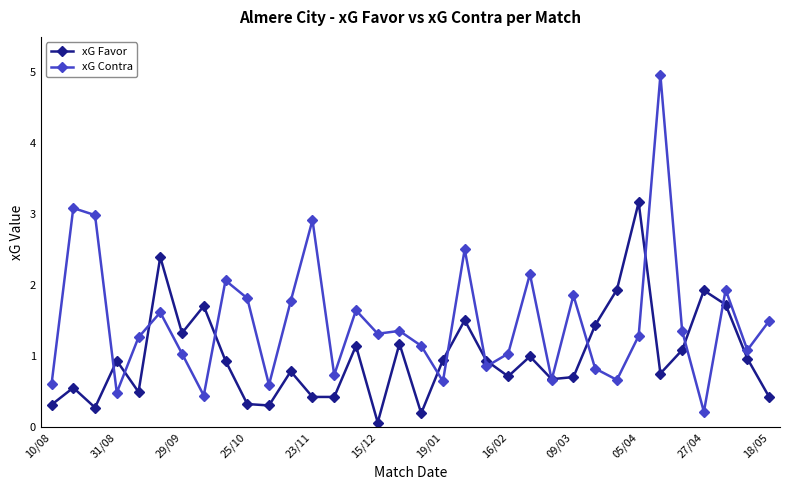

What is the maximum value shown in the chart?

5.0